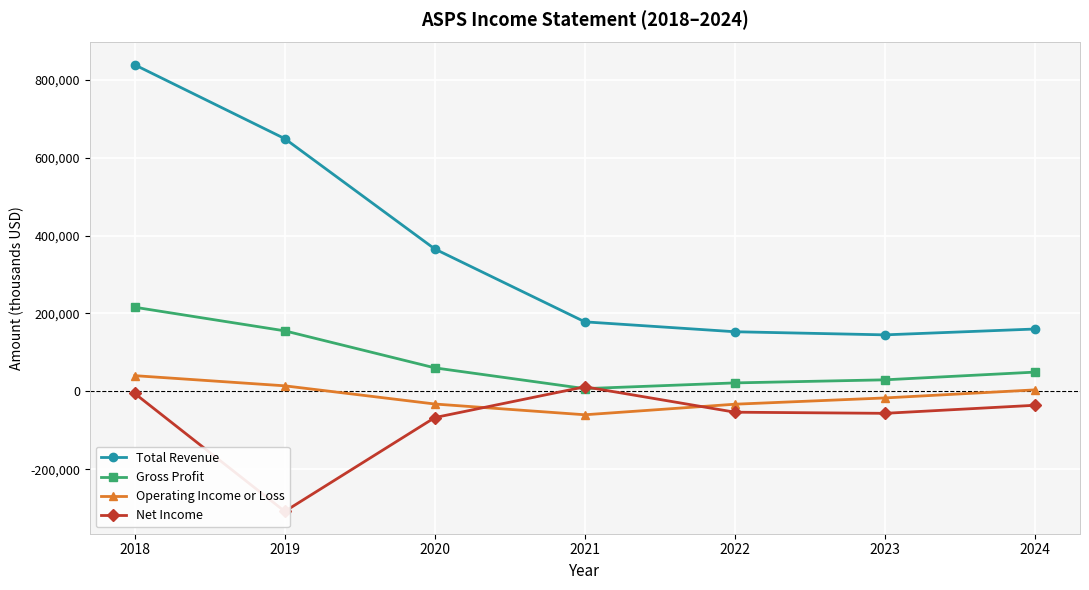

At which label is Total Revenue closest to 491650?

2020